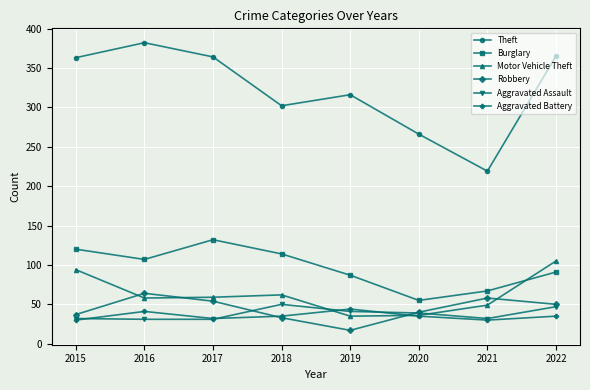

What is the difference between the Aggravated Battery values at 2021 and 2019?

14